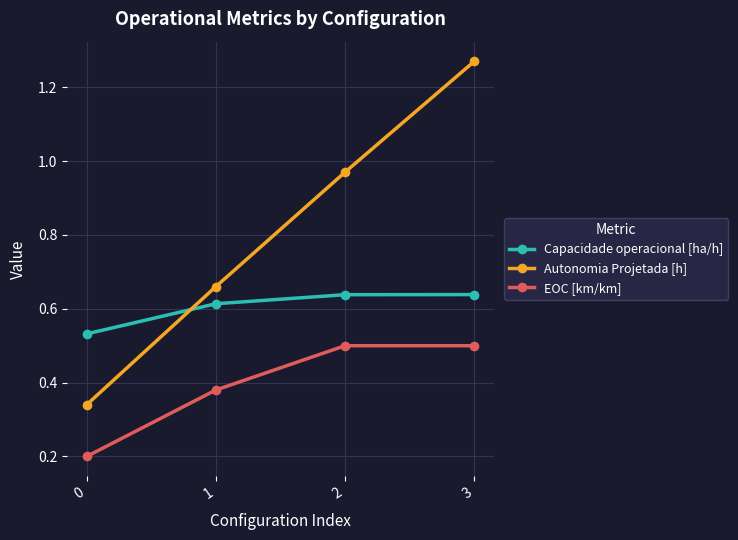

Which series has the widest spread of values?

Autonomia Projetada [h]